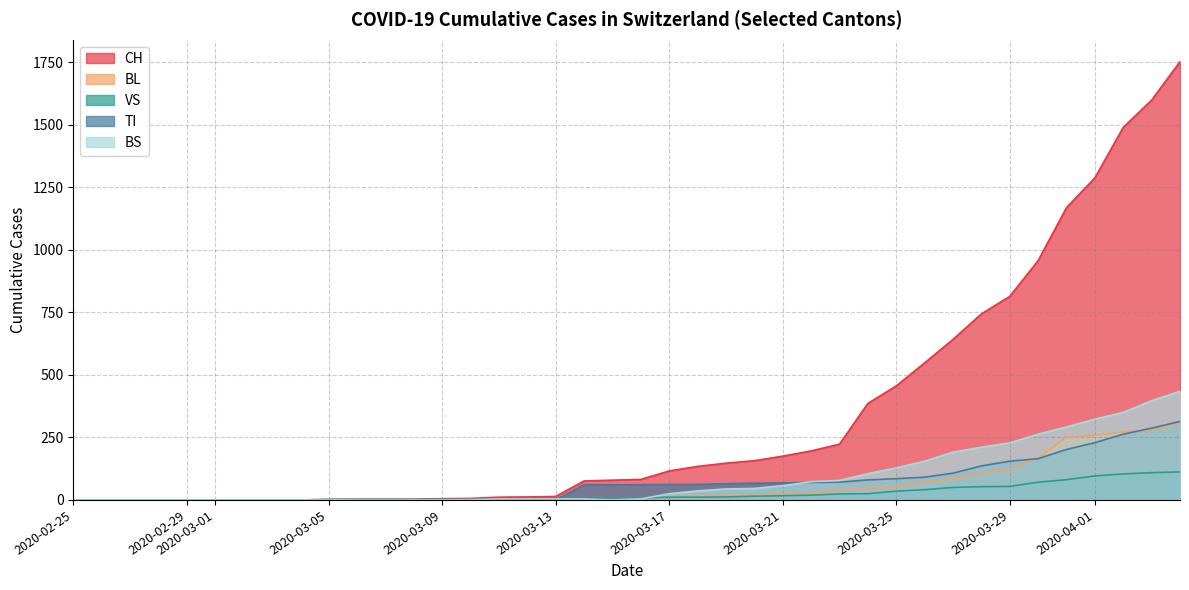

What is the sum of the TI values at 2020-03-15 and 2020-03-10?

61